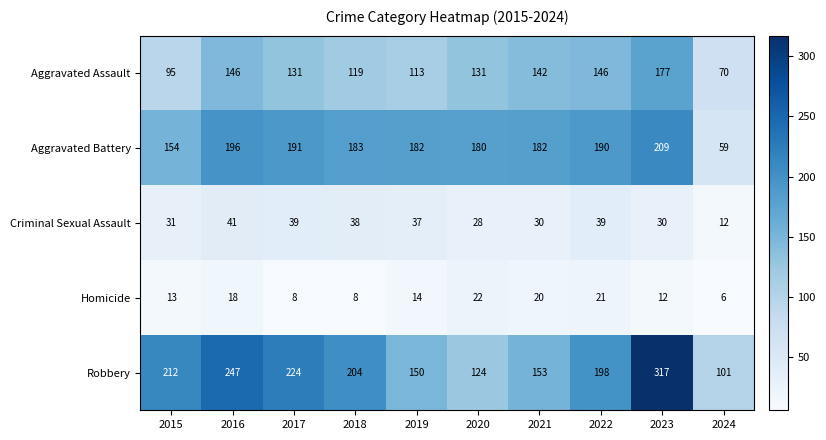

At how many categories does at least one series exceed 170?

9